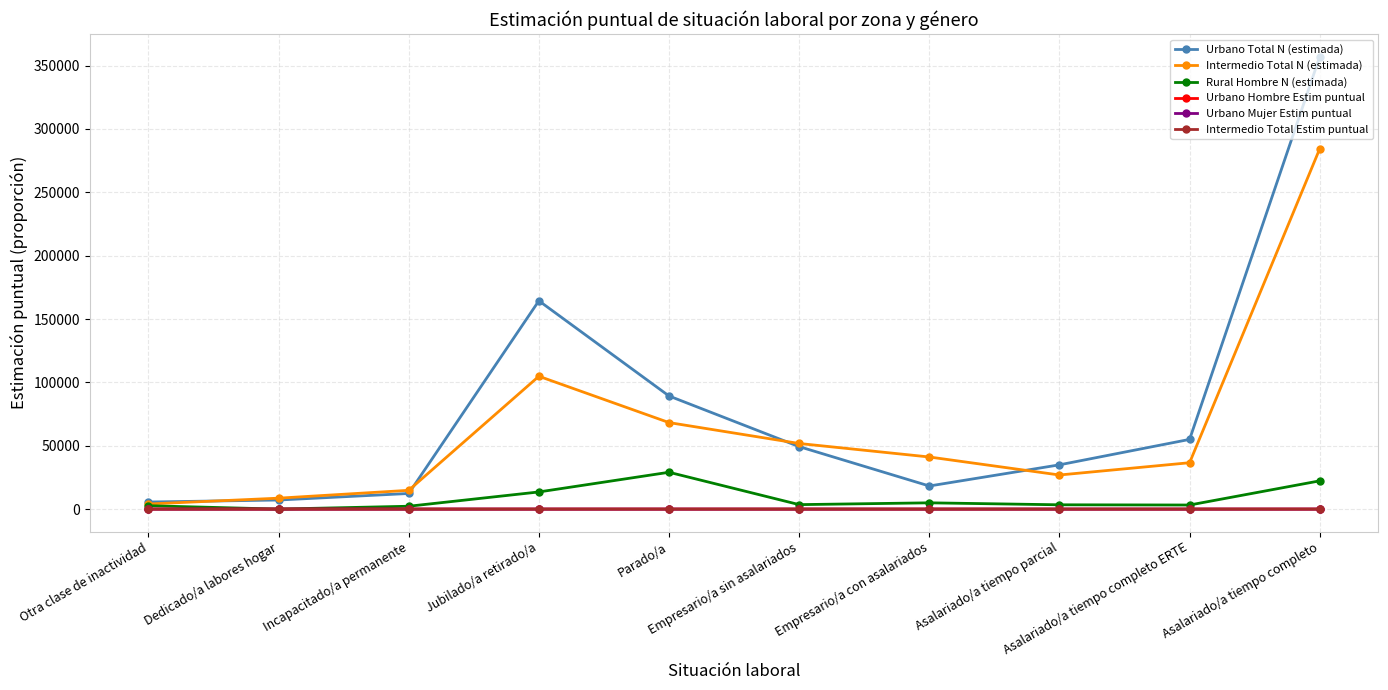

Which series has the largest range (max minus min)?

Urbano Total N (estimada)